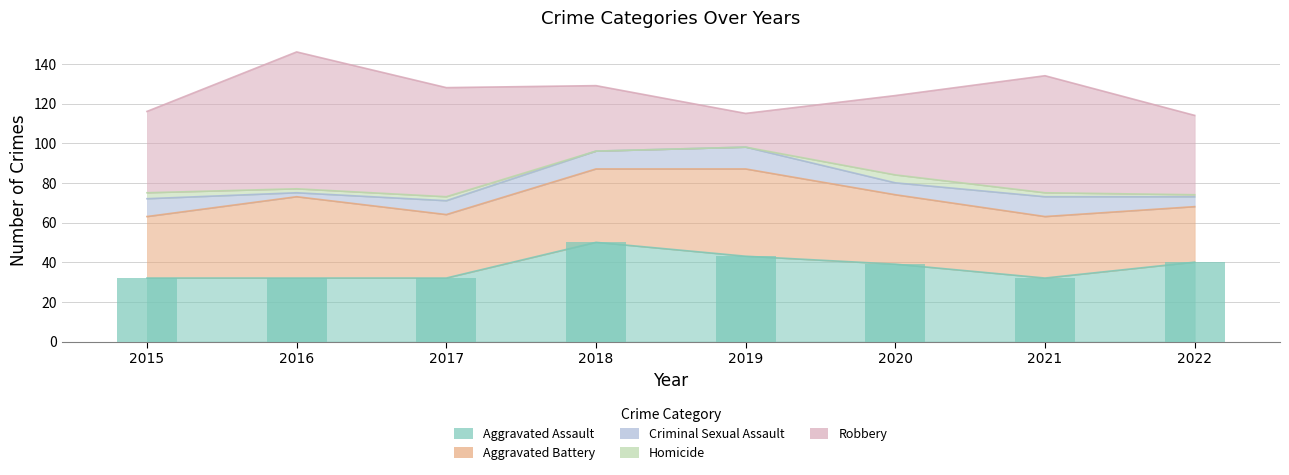

What is the sum of all Criminal Sexual Assault values?

59